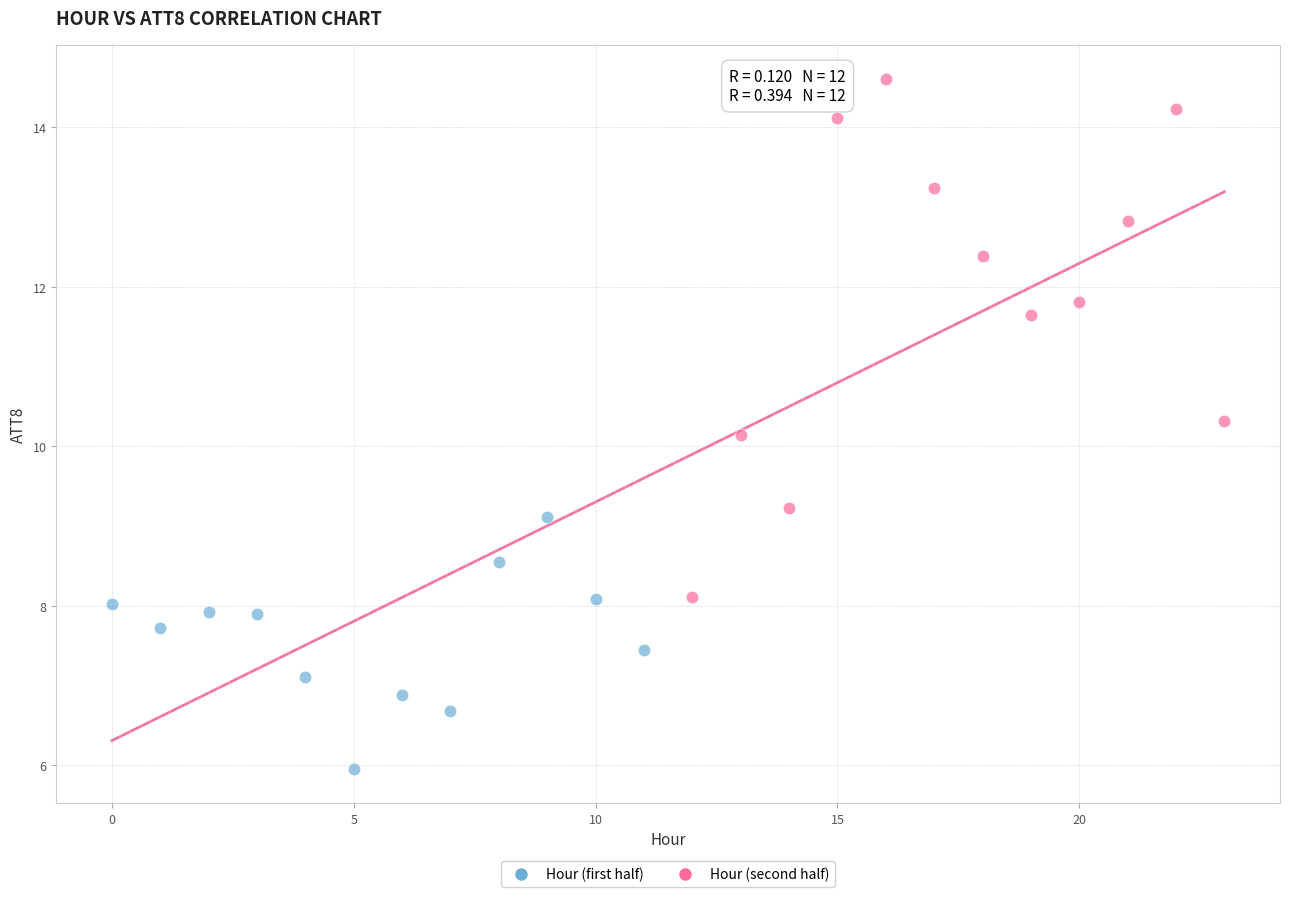

Which series has the widest spread of Y values?

Hour (second half)